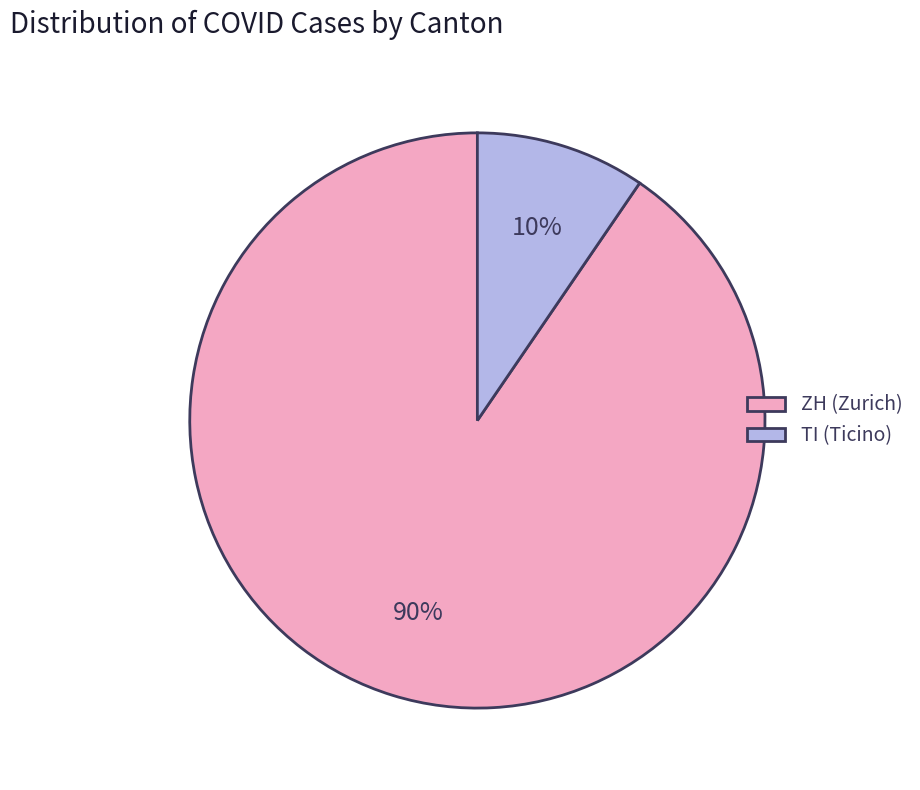

To the nearest percent, what is the combined percentage of TI (Ticino) and ZH (Zurich)?

100%